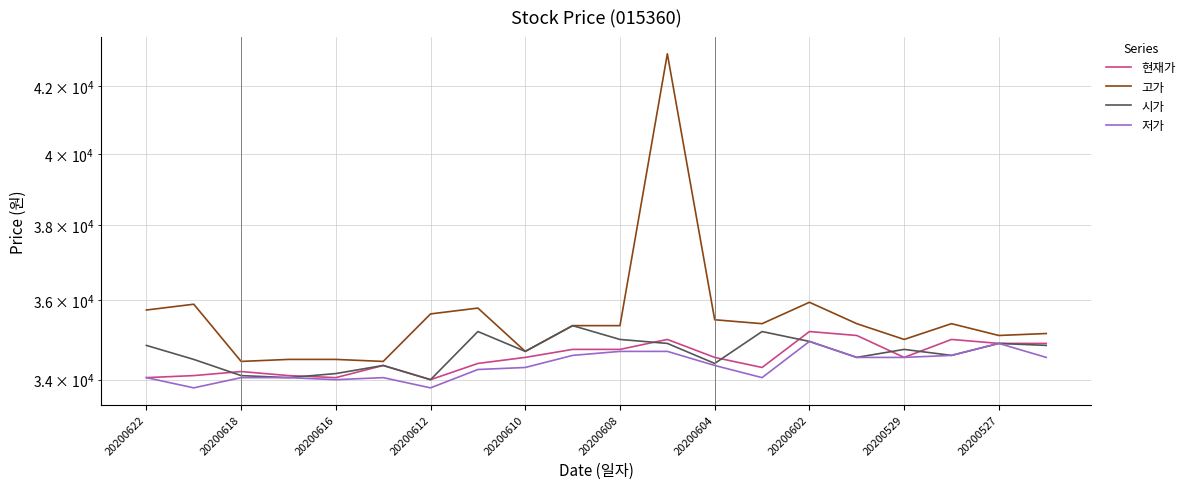

The 저가 series shows 7141 at 20200602. True or false?

False